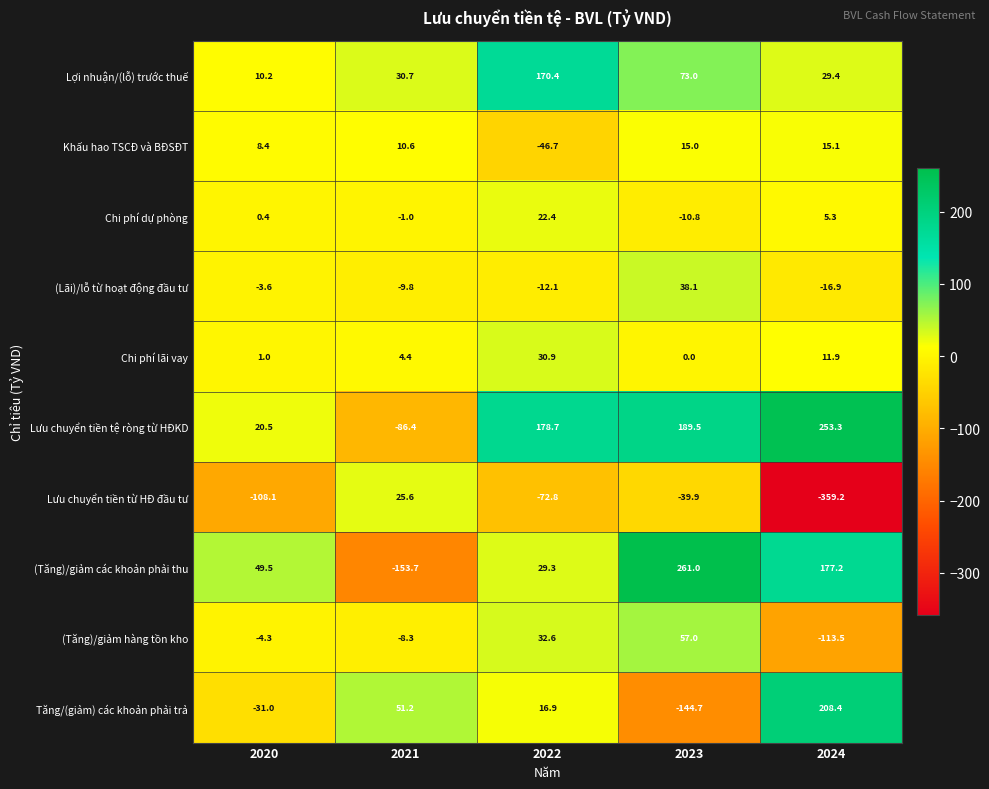

True or false: Lợi nhuận/(lỗ) trước thuế has a value of 112.8 at 2023.

False